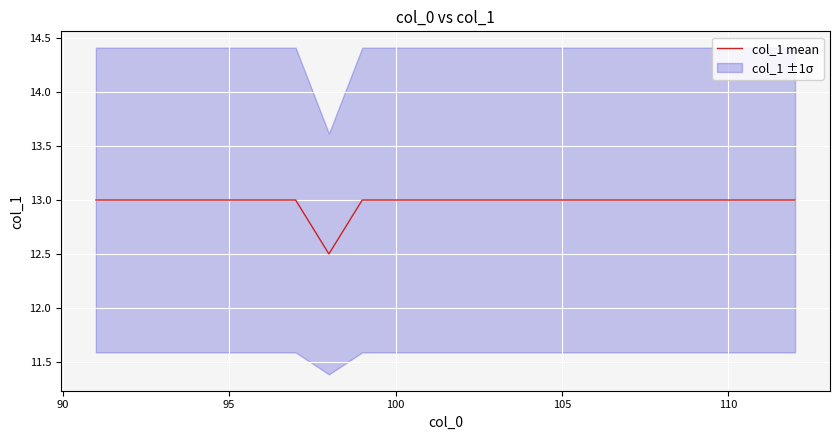

Count the values in the range 13 to 14.

21